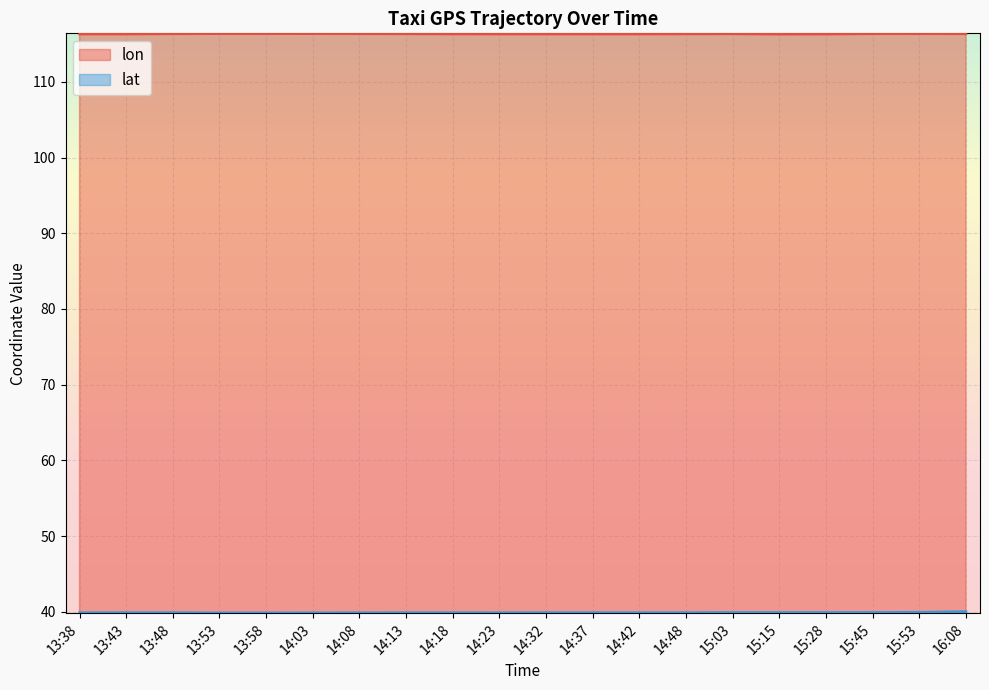

Which label corresponds to the smallest value in the chart?

13:53